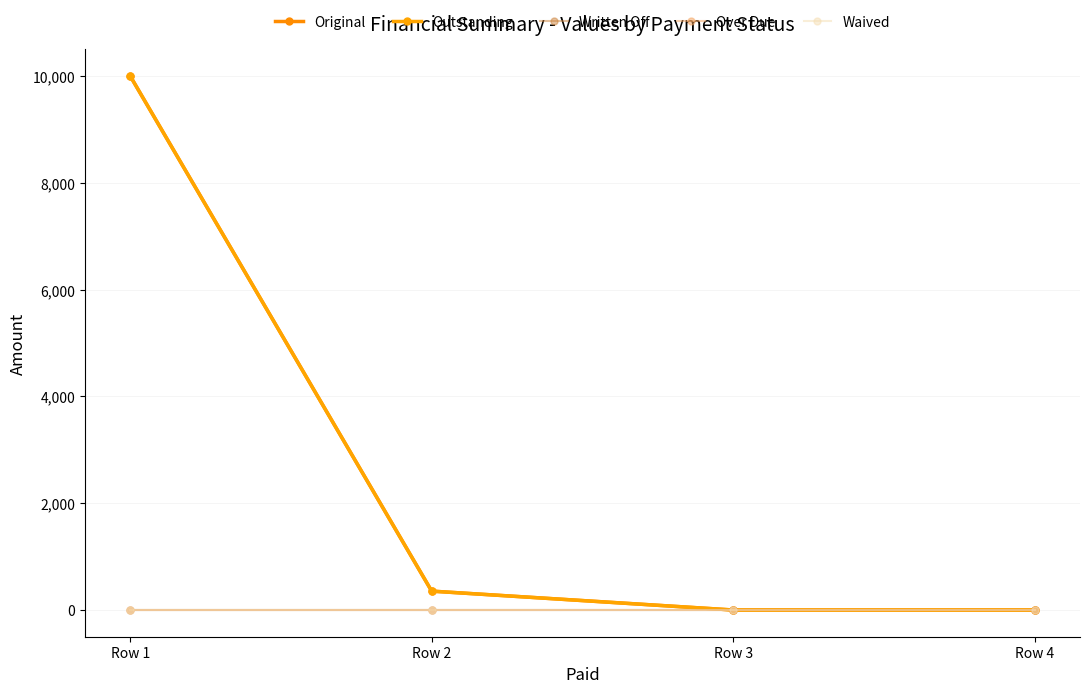

Is this an area chart (filled region under the line)?

No